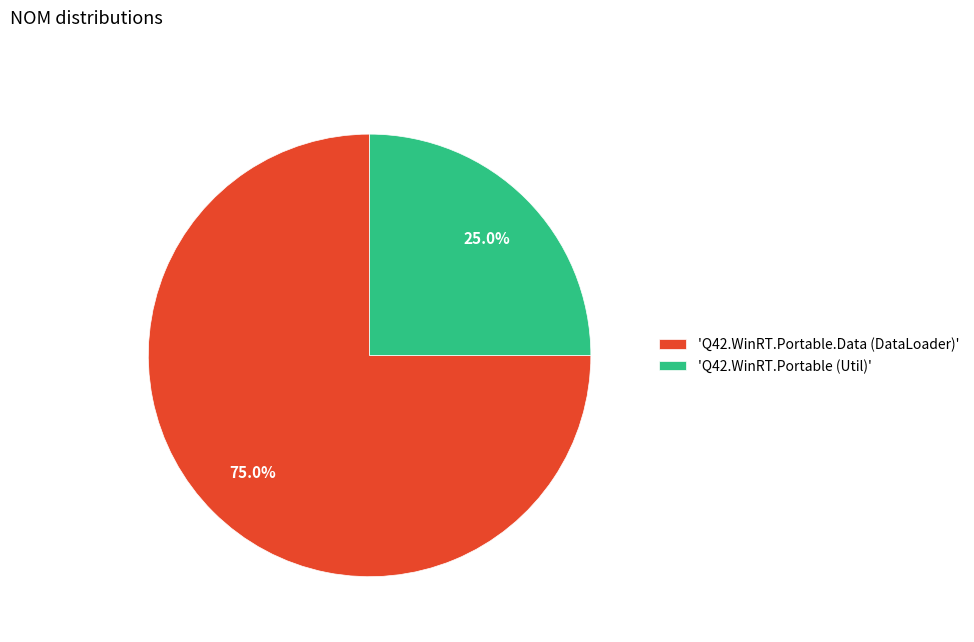

What percentage is NOT represented by 'Q42.WinRT.Portable (Util)'?

75.0%